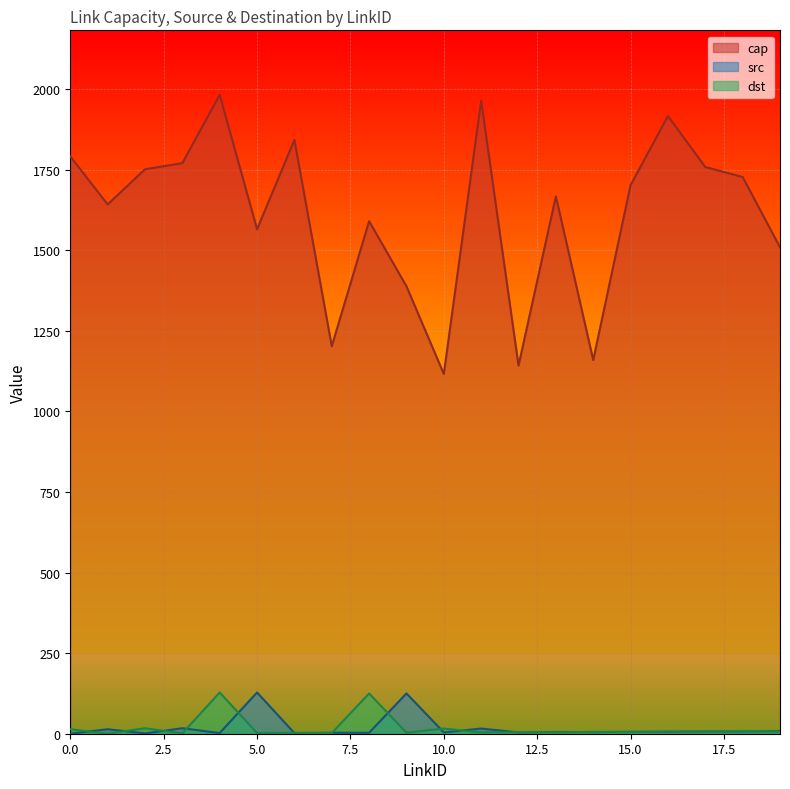

Between 2 and 16, which is larger?

16